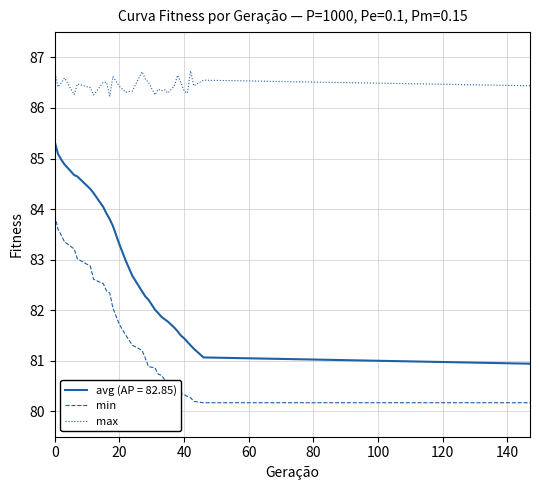

Rank the series by their maximum value, from highest to lowest.

max, avg (AP = 82.85), min